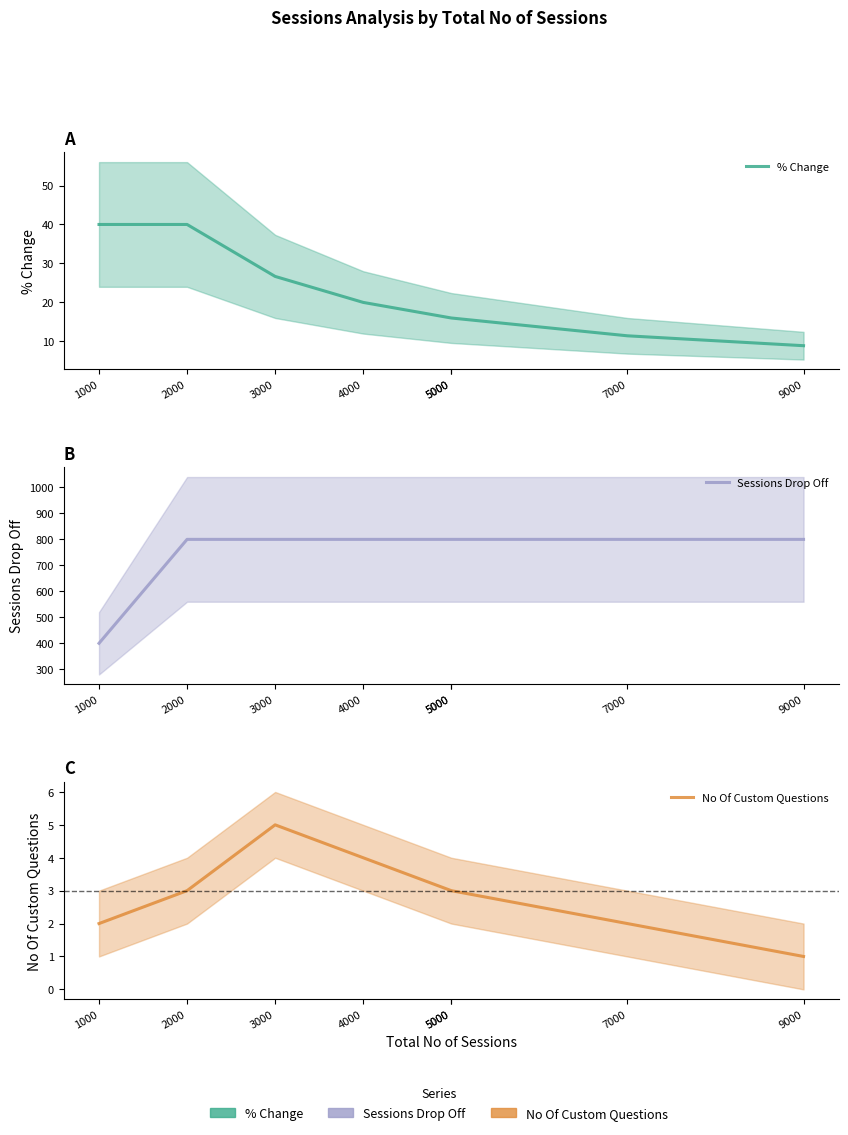

Which series has the largest range (max minus min)?

Sessions Drop Off